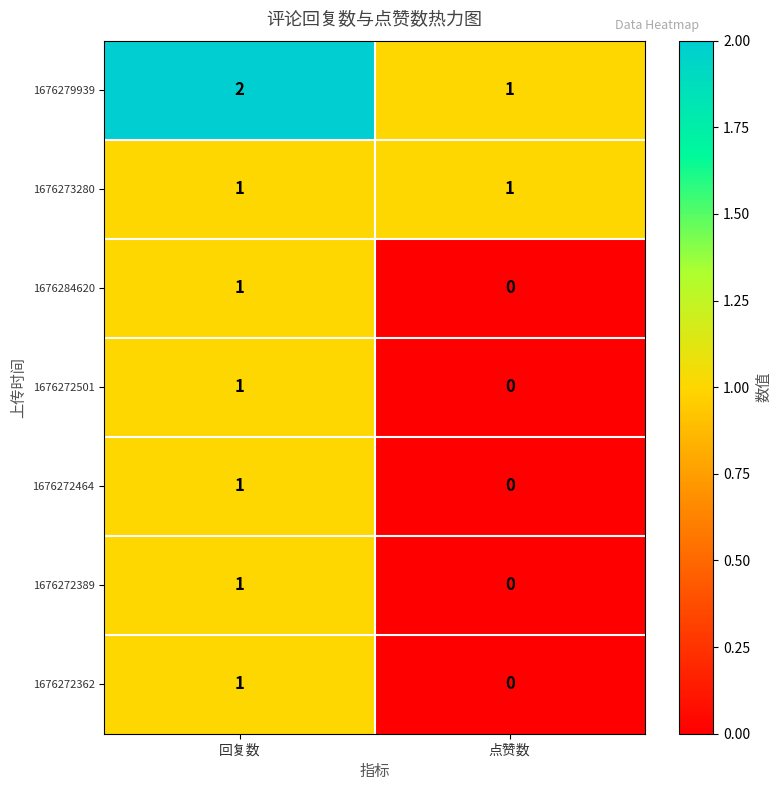

At which label does 1676272362 reach its peak?

回复数